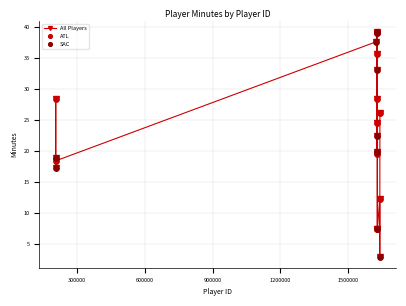

What is the average value?

23.9